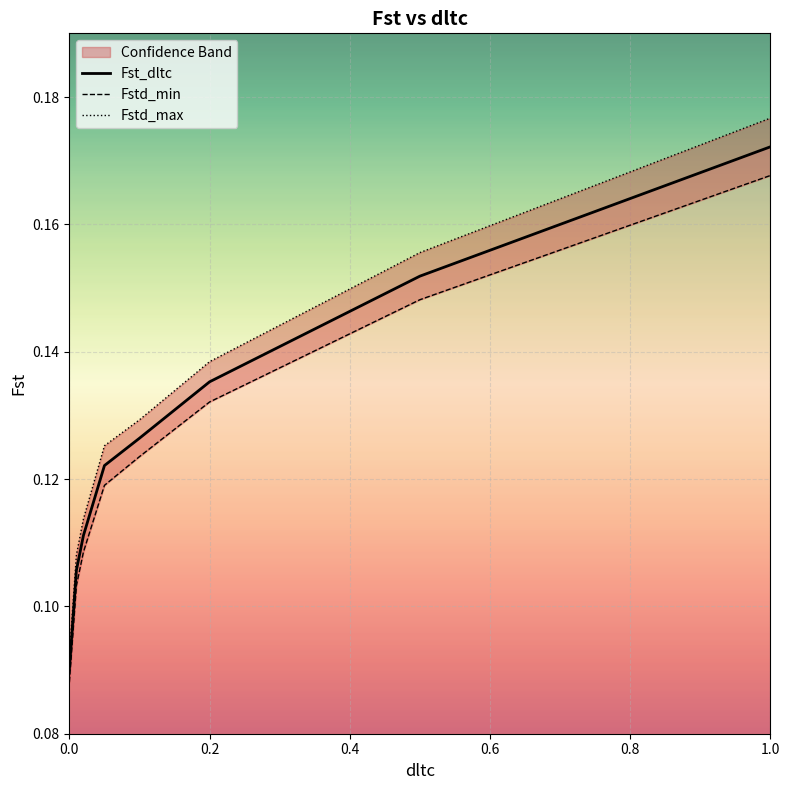

Which series has the largest range (max minus min)?

Fstd_max